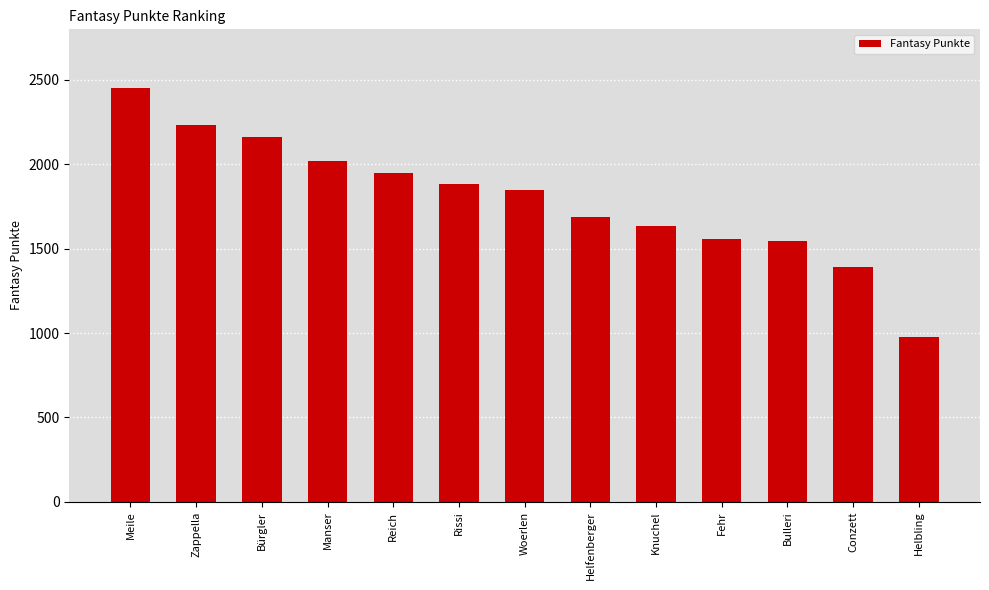

What is the average value?

1795